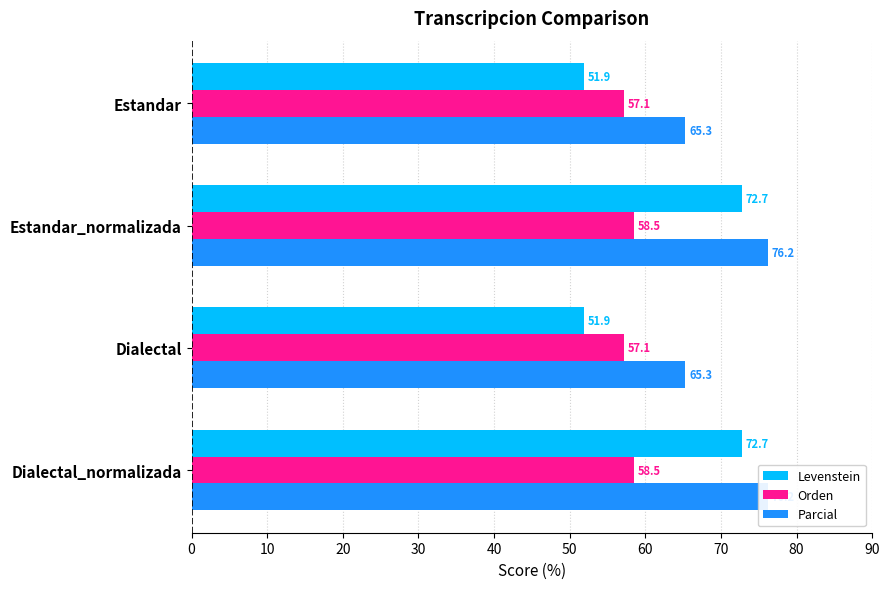

How many bars are there in total?

12